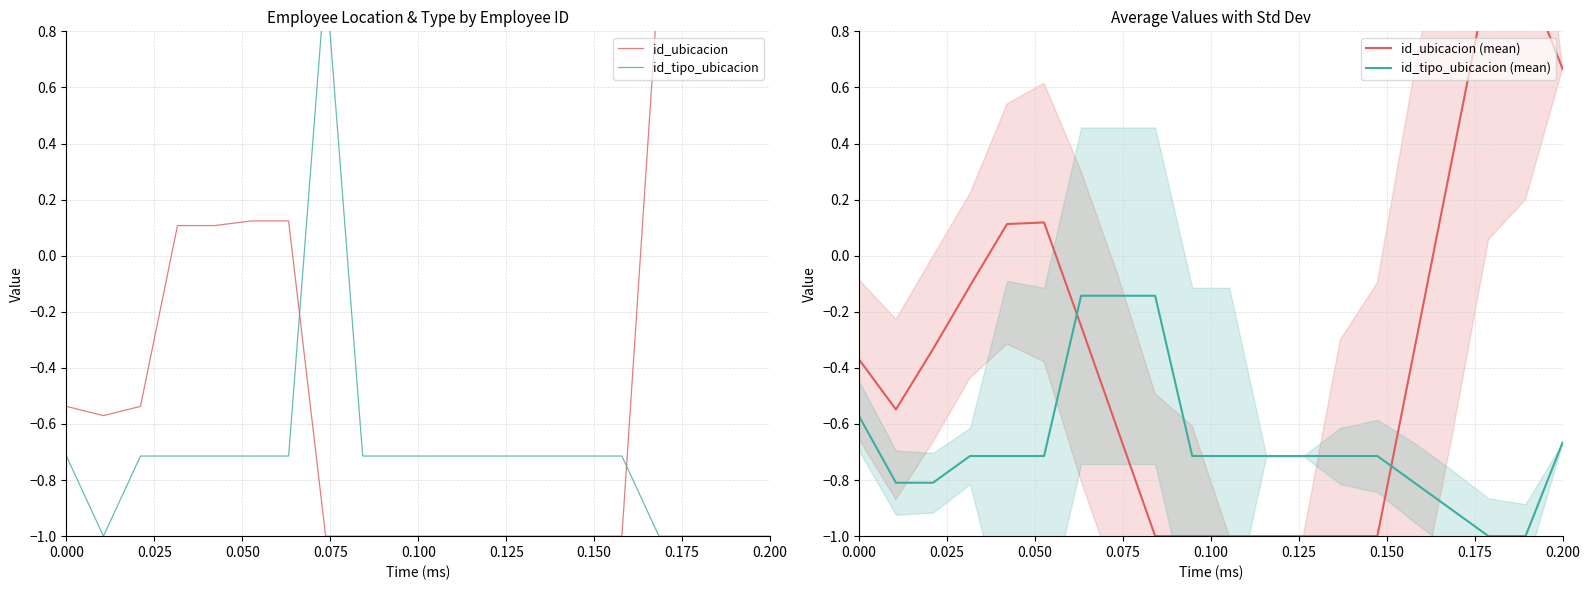

How many data points in id_ubicacion (mean) are above 0?

6